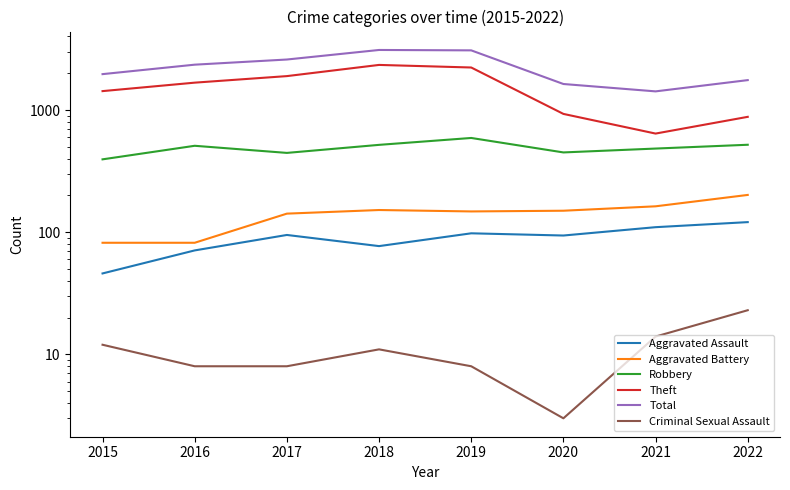

Reading left to right, transcribe all the data shown in this chart.

Aggravated Assault: 2015=46	2016=71	2017=95	2018=77	2019=98	2020=94	2021=110	2022=121
Aggravated Battery: 2015=82	2016=82	2017=142	2018=152	2019=148	2020=150	2021=163	2022=202
Robbery: 2015=395	2016=510	2017=446	2018=519	2019=591	2020=450	2021=484	2022=520
Theft: 2015=1429	2016=1676	2017=1896	2018=2341	2019=2230	2020=930	2021=642	2022=880
Total: 2015=1968	2016=2352	2017=2592	2018=3103	2019=3080	2020=1634	2021=1422	2022=1758
Criminal Sexual Assault: 2015=12	2016=8	2017=8	2018=11	2019=8	2020=3	2021=14	2022=23